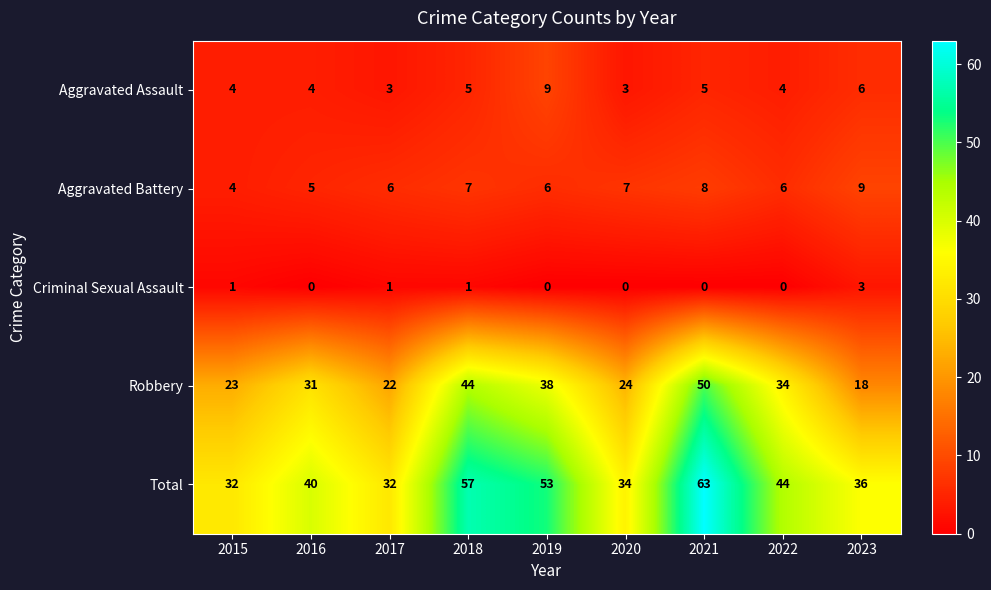

Rank the series at 2018 from lowest to highest value.

Criminal Sexual Assault, Aggravated Assault, Aggravated Battery, Robbery, Total